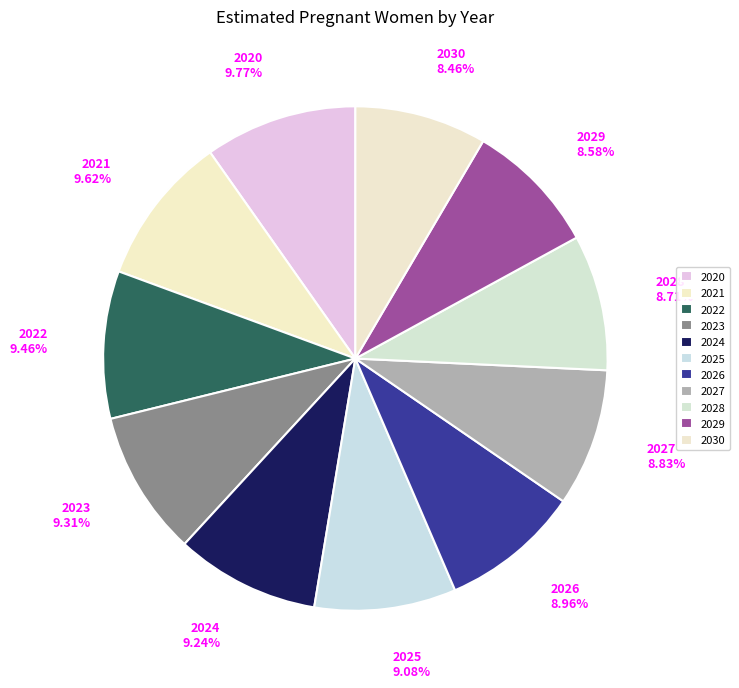

Does 2030 represent more than half of the total?

No